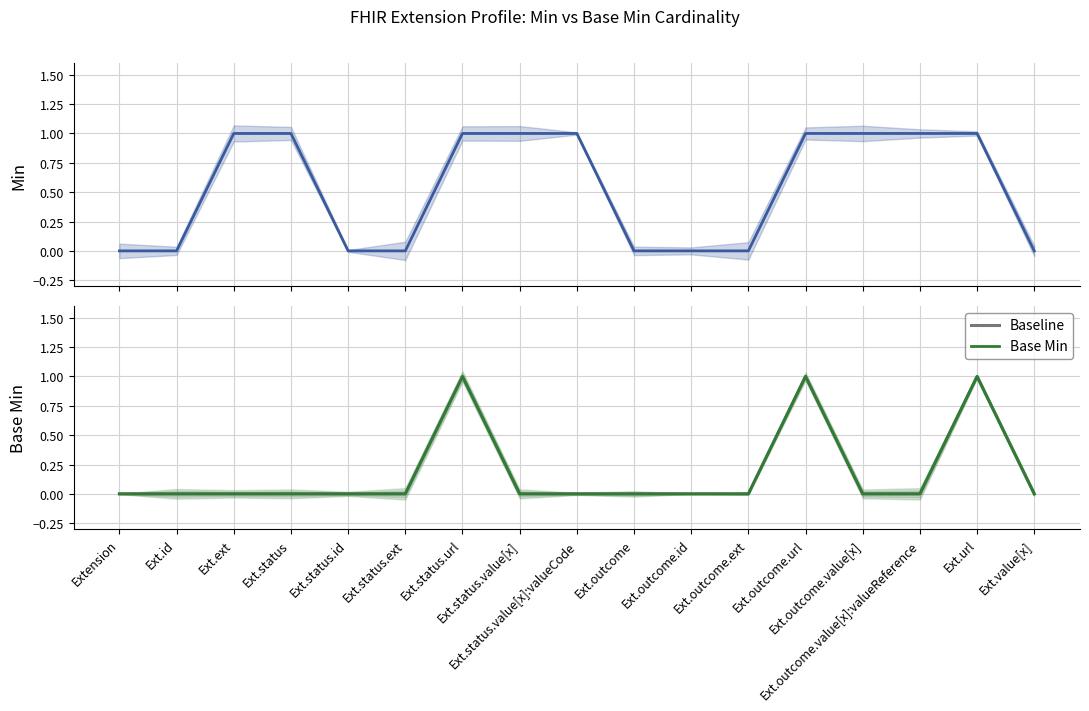

Reading left to right, extract all data points from this chart.

Min: 0	0	1	1	0	0	1	1	1	0	0	0	1	1	1	1	0
Baseline: 0	0	0	0	0	0	1	0	0	0	0	0	1	0	0	1	0
Base Min: 0	0	0	0	0	0	1	0	0	0	0	0	1	0	0	1	0